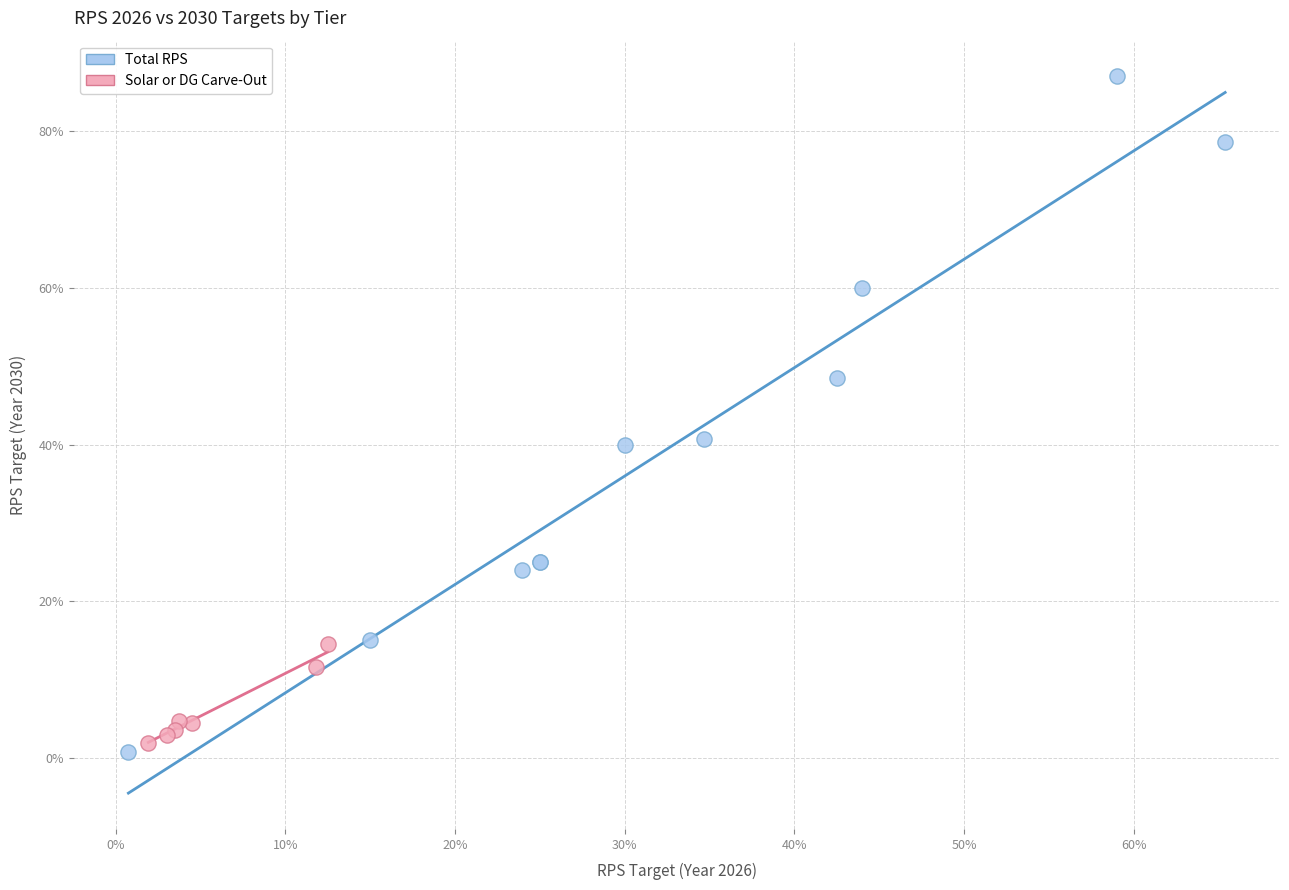

Which series contains the lowest Y value?

Total RPS